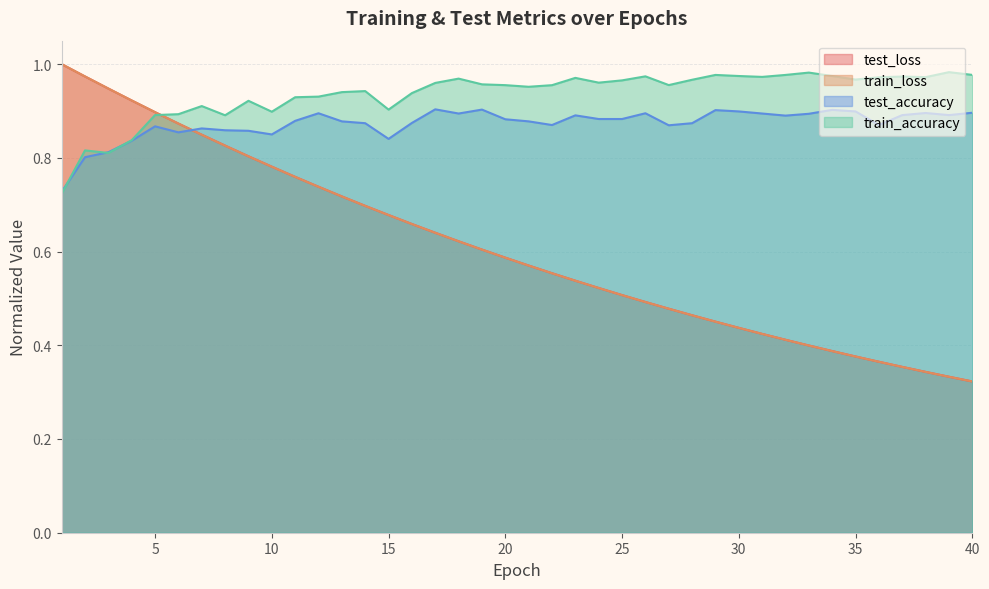

What is the highest value of the train_accuracy series?

1.0